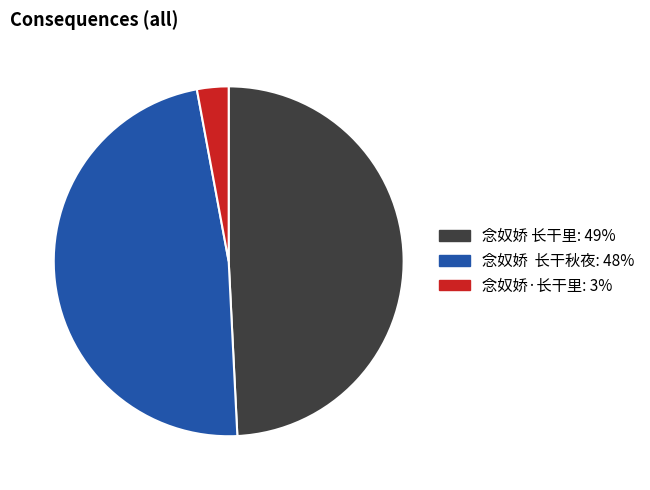

Which category has the smallest portion of the pie?

念奴娇·长干里